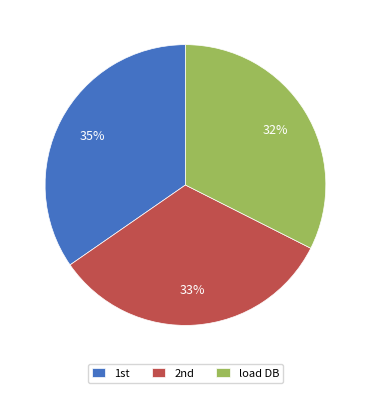

To the nearest percent, what is the average slice percentage?

33%